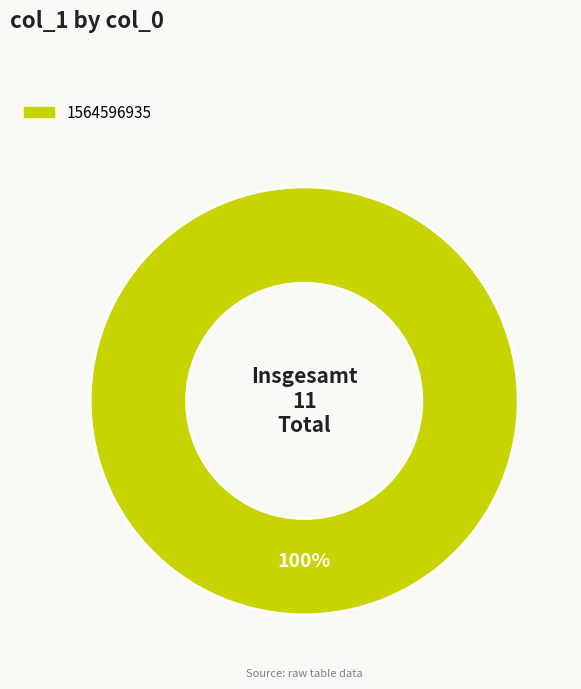

Is there any slice that represents more than half of the pie?

Yes